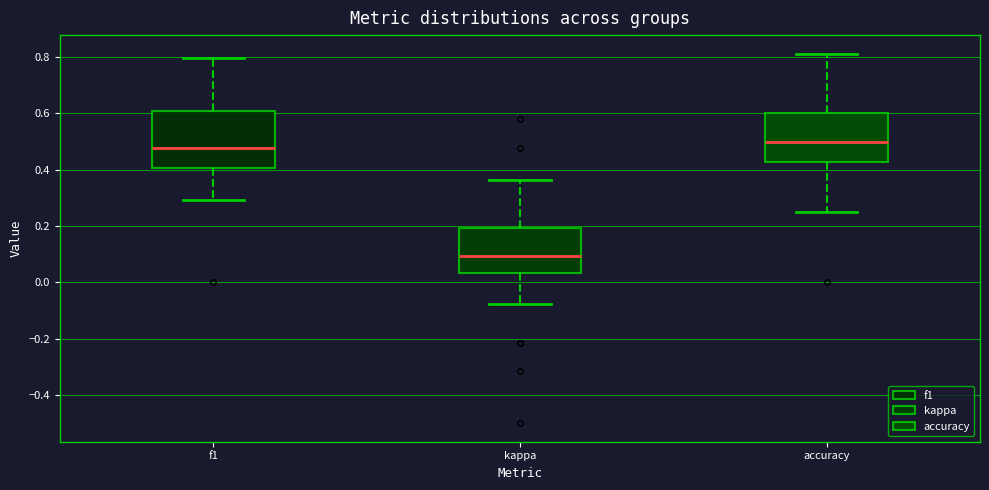

Which box's median line is the highest?

accuracy